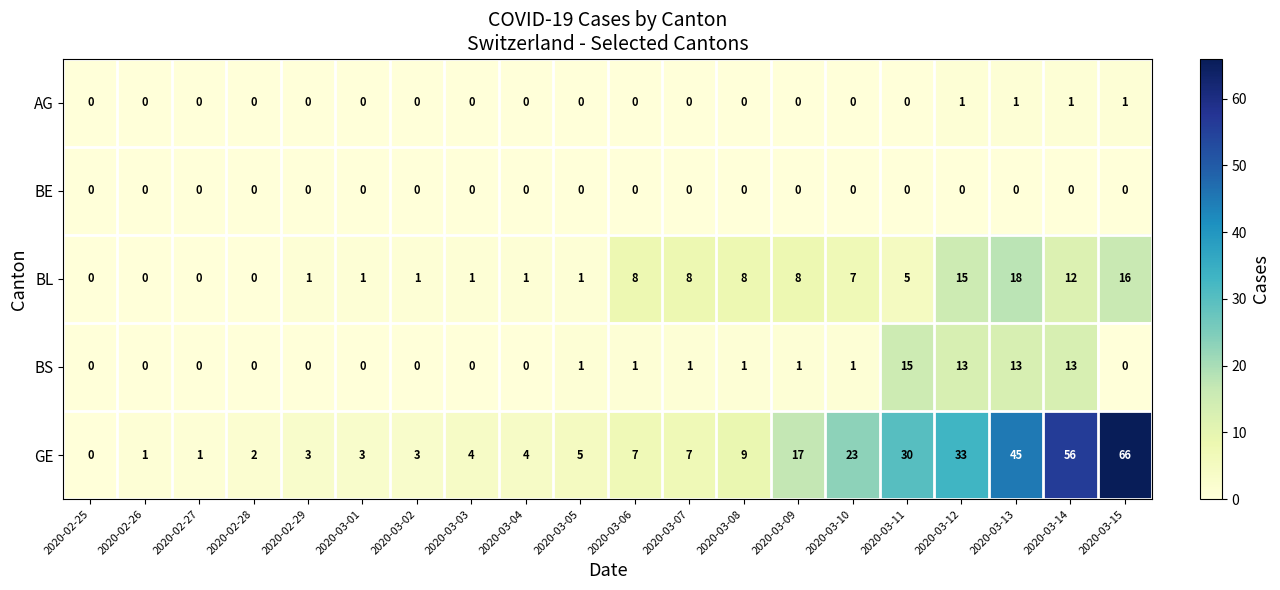

What is the sum of all AG values?

4